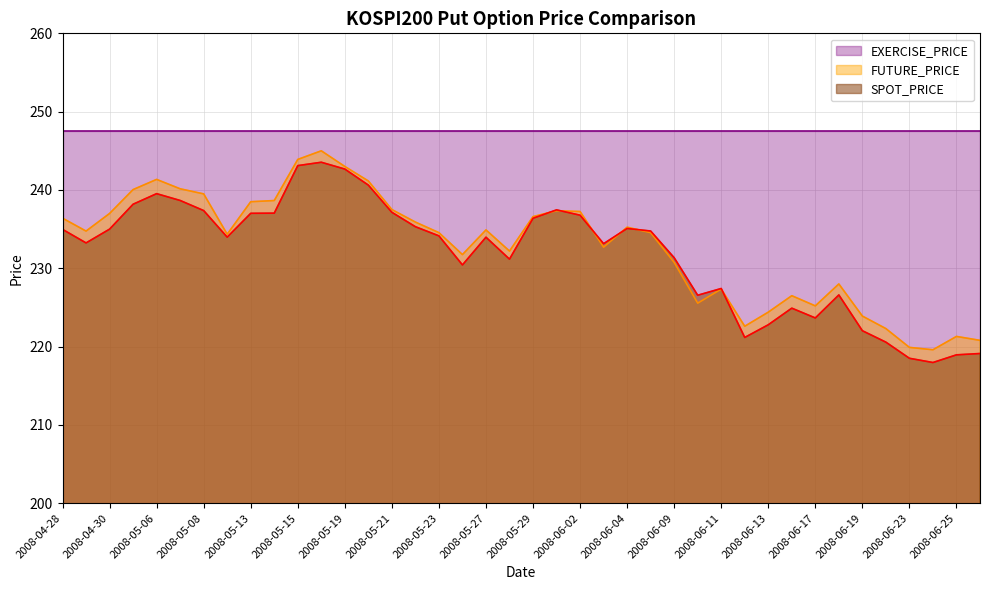

Which series changed the most between 2008-05-23 and 2008-06-25?

SPOT_PRICE